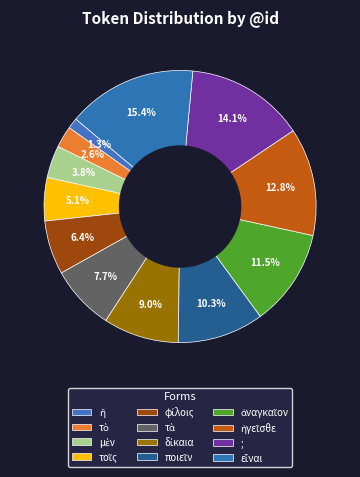

Does any single category account for the majority?

No